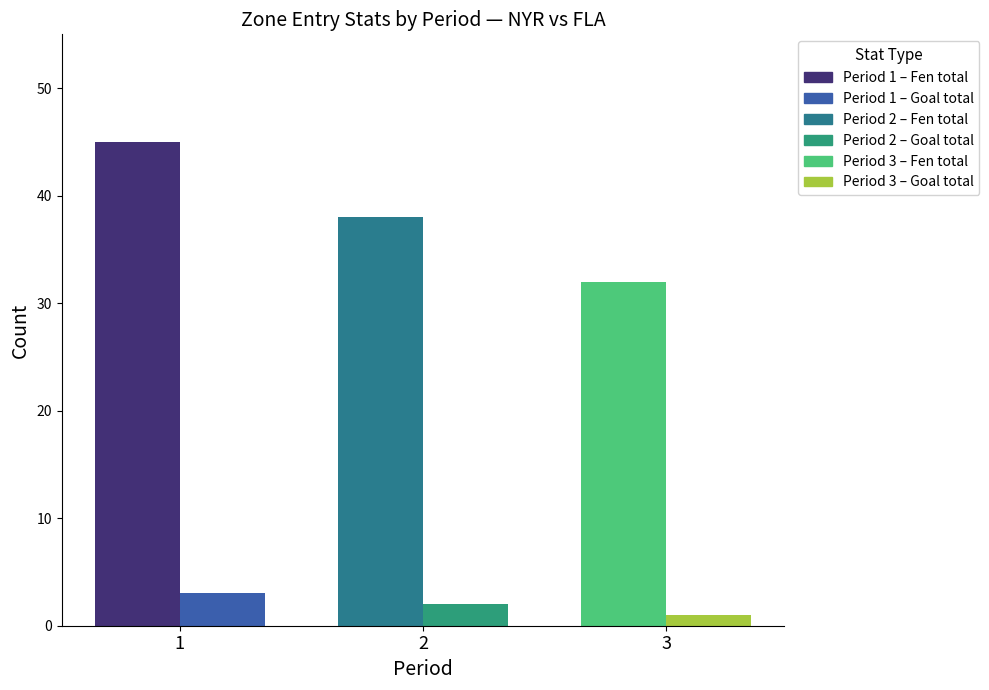

Reading right to left, what are all the values shown in this chart?

Fen total: 3=32	2=38	1=45
Goal total: 3=1	2=2	1=3